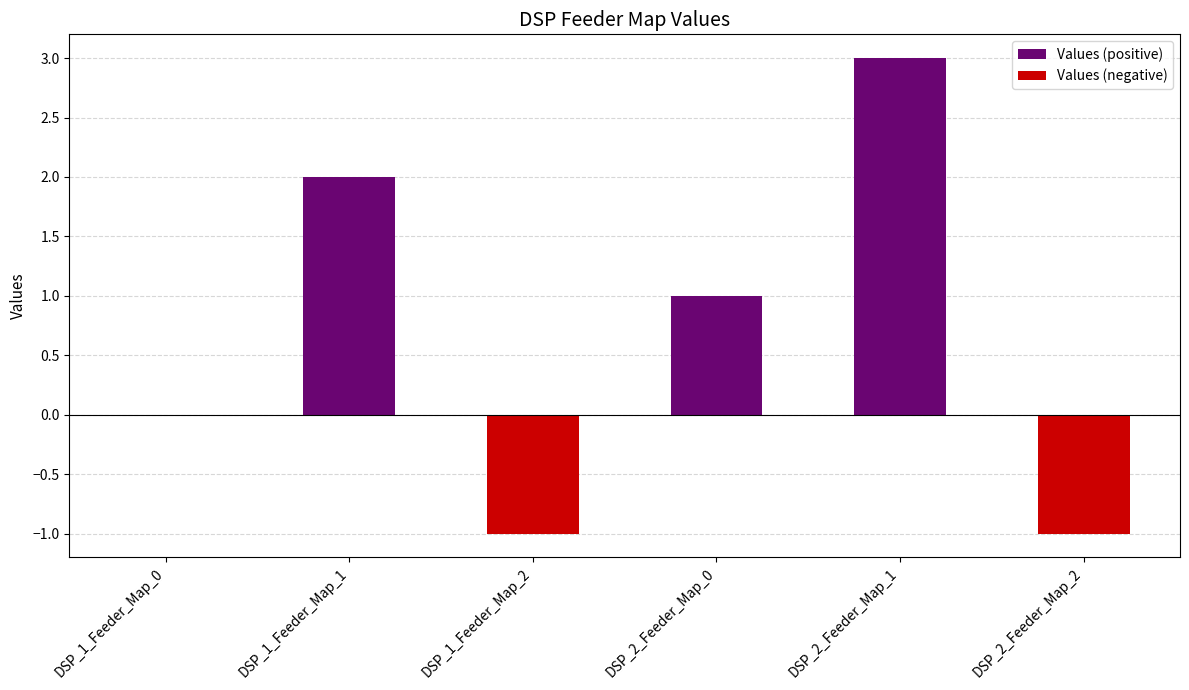

At how many categories does at least one series exceed 2?

1